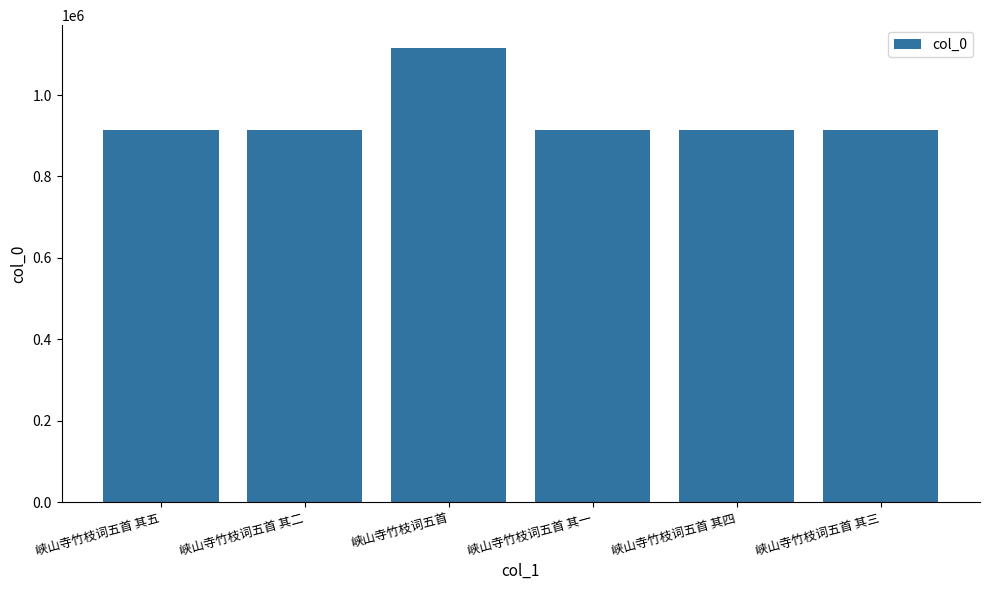

What is the label of the 3rd bar from the right?

峡山寺竹枝词五首 其一